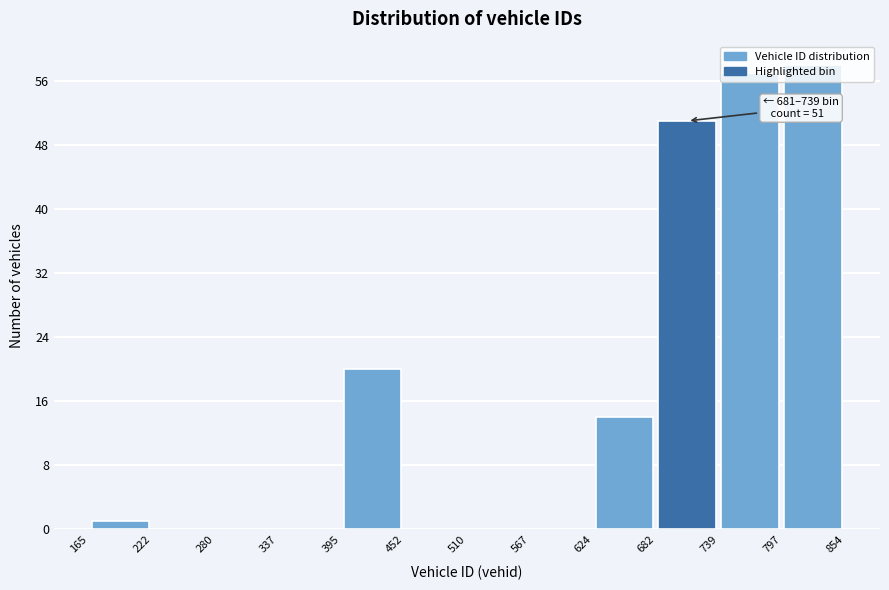

Which range on the x-axis has the tallest bar?

797 to 854